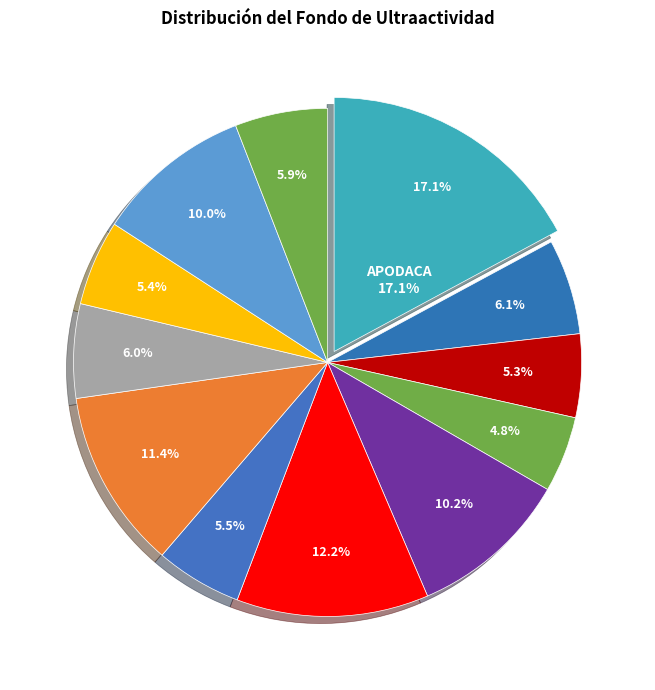

Rank the categories by value from lowest to highest.

CIENEGA DE FLORES, CARMEN, SALINAS VICTORIA, GENERAL ZUAZUA, SANTIAGO, PESQUERIA, CADEREYTA JIMENEZ, SANTA CATARINA, GARCIA, JUAREZ, GENERAL ESCOBEDO, APODACA